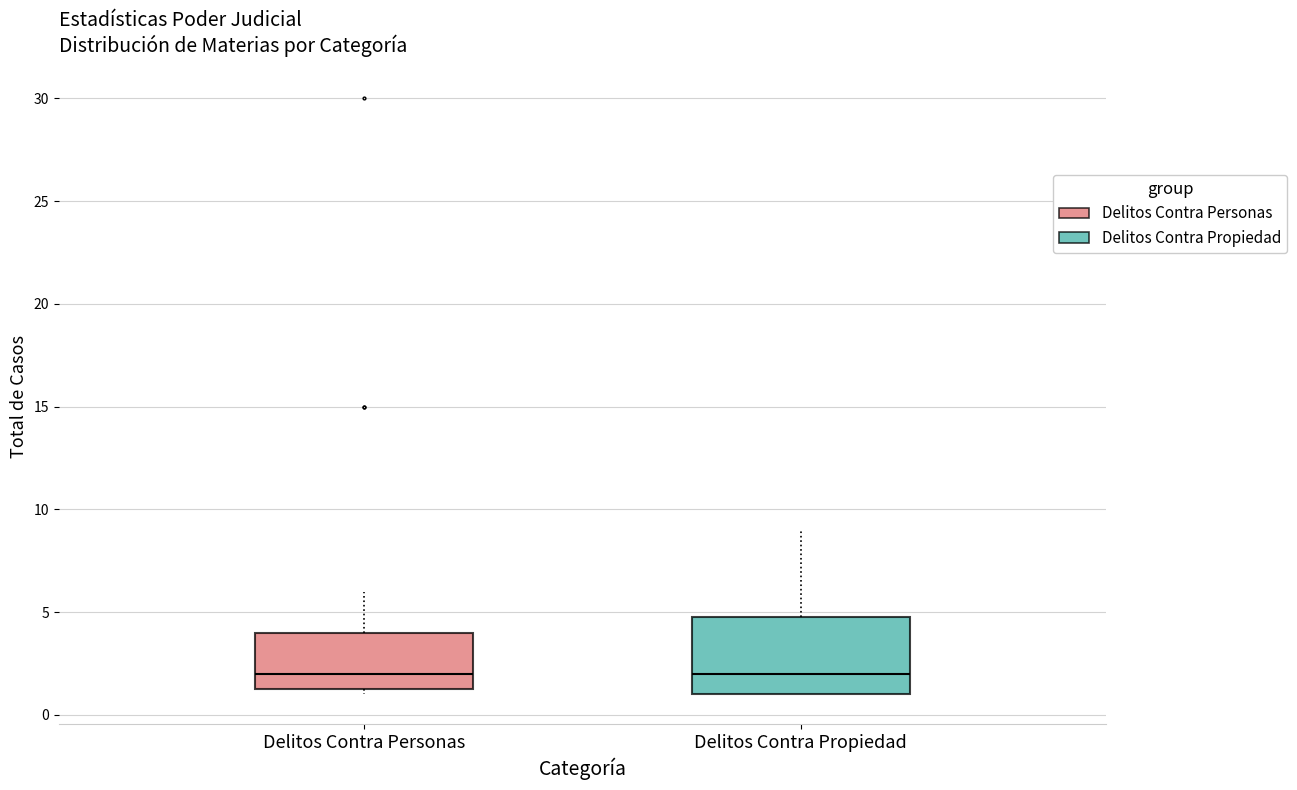

Reading left to right, read every box against the y-axis: the position of its median line, the range the box covers, and the ends of its whiskers. The values are not printed on the chart, so give them approximately, as read against the axis.

Delitos Contra Personas: median 2.0, box 1.5 to 4.0, whiskers 1.0 to 6.0
Delitos Contra Propiedad: median 2.0, box 1.0 to 5.0, whiskers 1.0 to 9.0